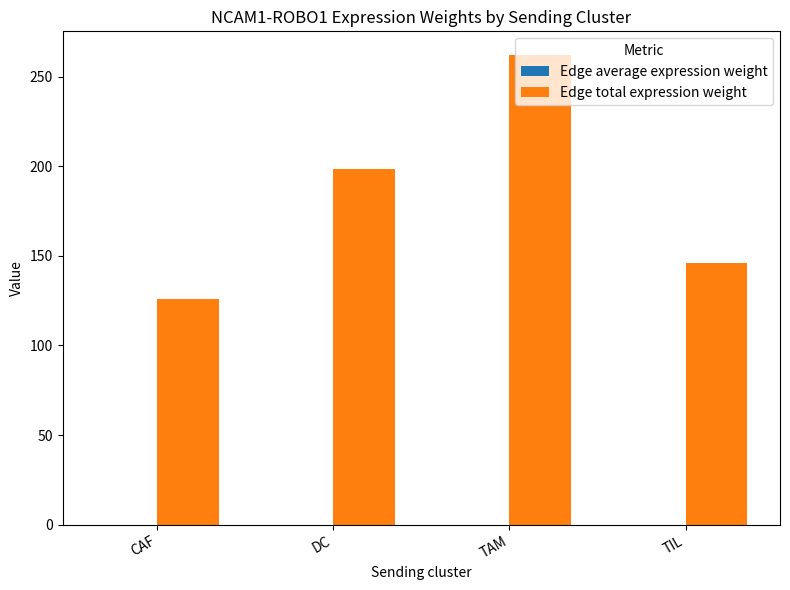

At which category is the sum across all series the highest?

TAM